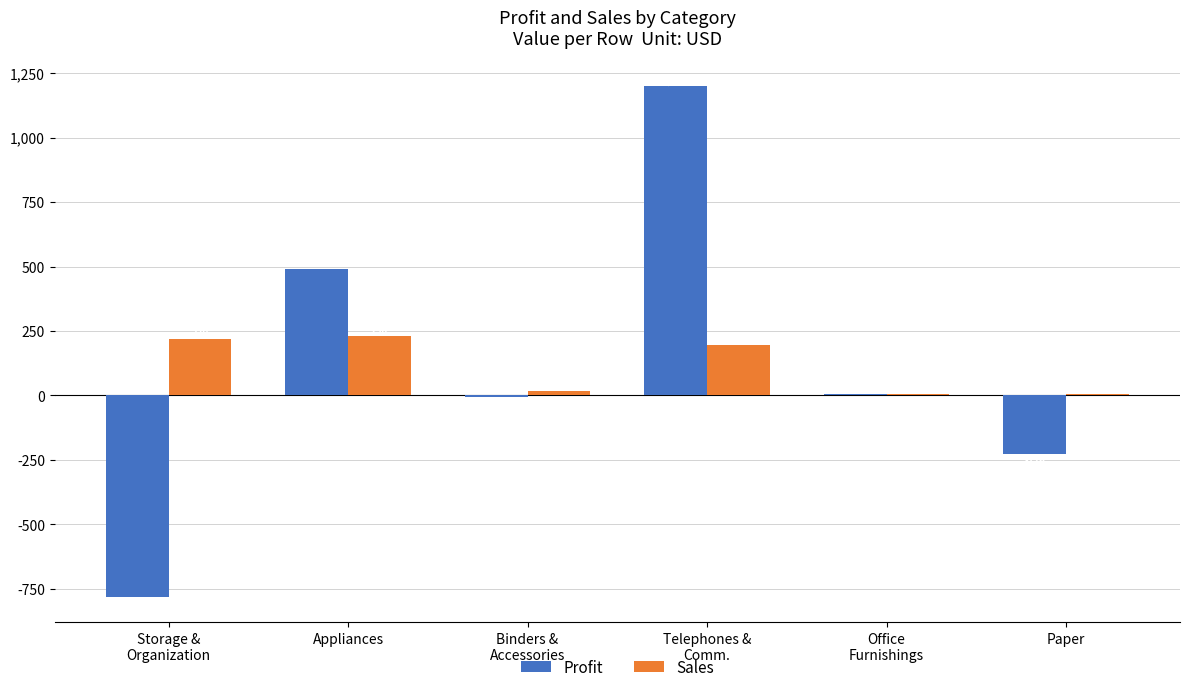

Which series changed the most between Appliances and Telephones &
Comm.?

Profit